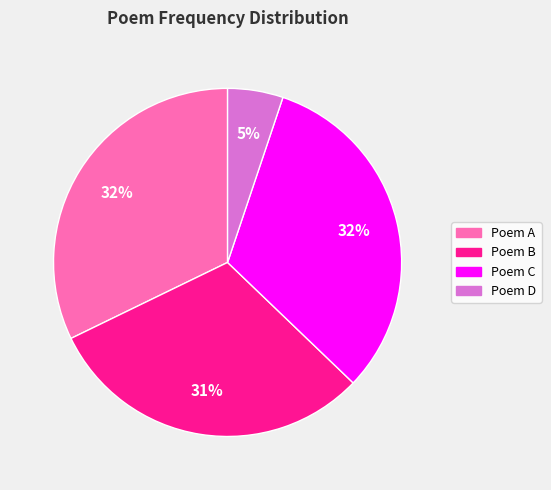

To the nearest percent, what is the average slice percentage?

25%